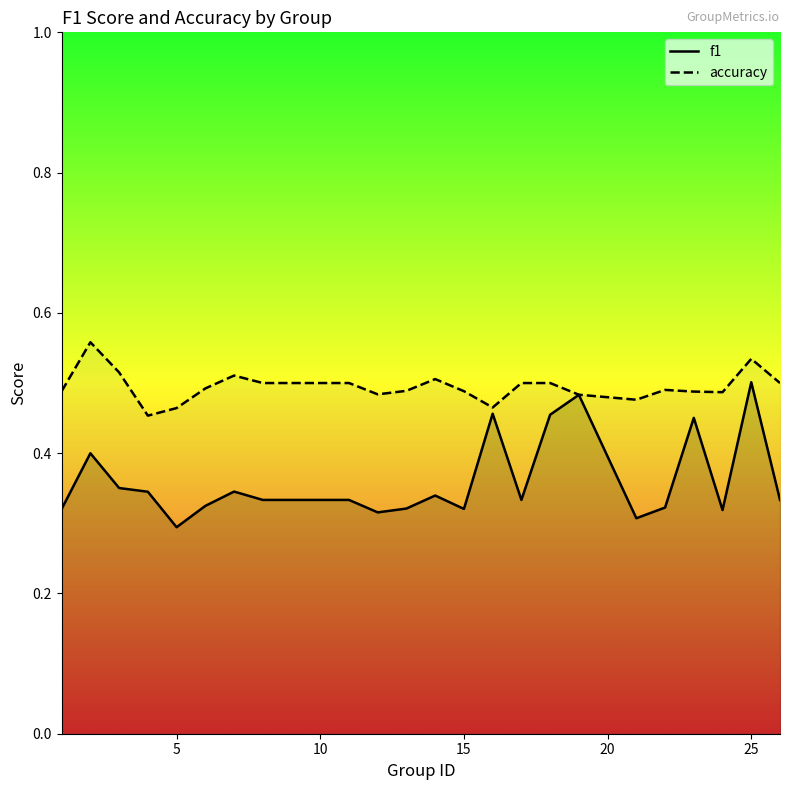

The value of accuracy at 10 is 0.2. True or false?

False